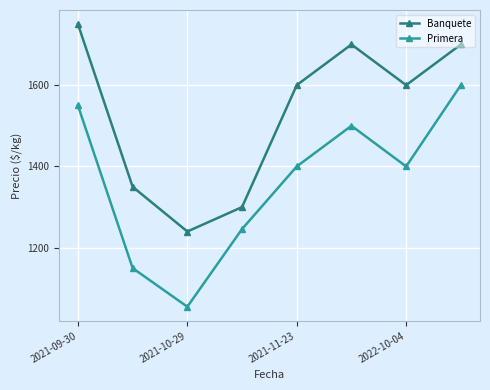

How many interior local valleys does the Primera series have?

2